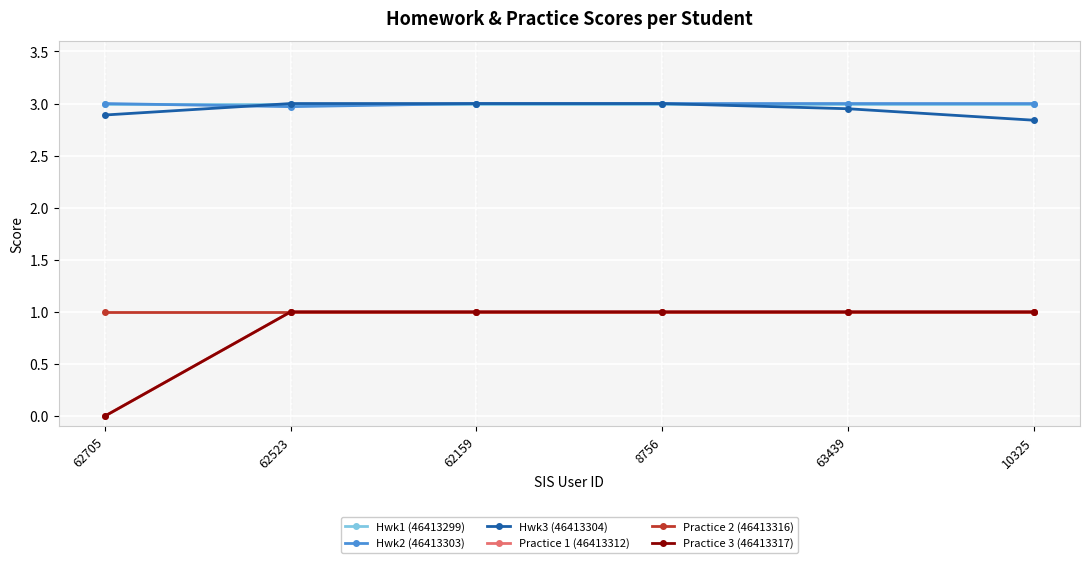

Reading left to right, transcribe all the data shown in this chart.

Hwk1 (46413299): 62705=3.0	62523=3.0	62159=3.0	8756=3.0	63439=3.0	10325=3.0
Hwk2 (46413303): 62705=3.0	62523=3.0	62159=3.0	8756=3.0	63439=3.0	10325=3.0
Hwk3 (46413304): 62705=2.9	62523=3.0	62159=3.0	8756=3.0	63439=3.0	10325=2.8
Practice 1 (46413312): 62705=0.0	62523=1.0	62159=1.0	8756=1.0	63439=1.0	10325=1.0
Practice 2 (46413316): 62705=1.0	62523=1.0	62159=1.0	8756=1.0	63439=1.0	10325=1.0
Practice 3 (46413317): 62705=0.0	62523=1.0	62159=1.0	8756=1.0	63439=1.0	10325=1.0